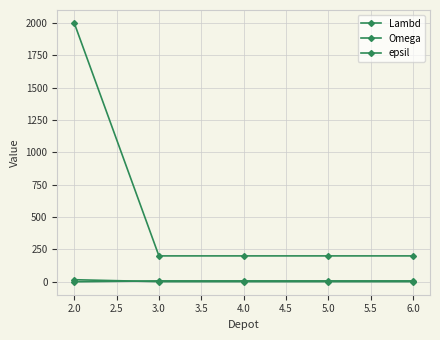

How many categories are shown in the chart?

5